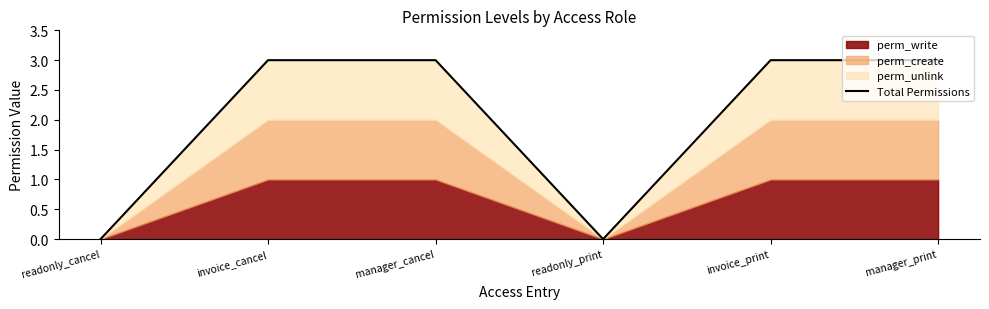

Is it true that Total Permissions equals 0 at readonly_cancel?

True